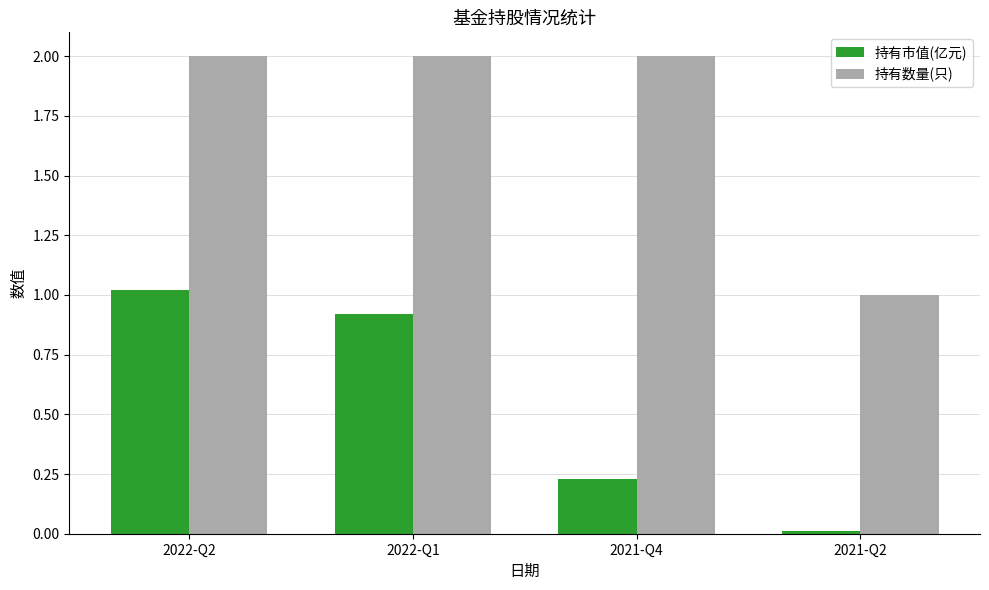

What is the difference between the maximum and minimum values in the 持有数量(只) series?

1.0